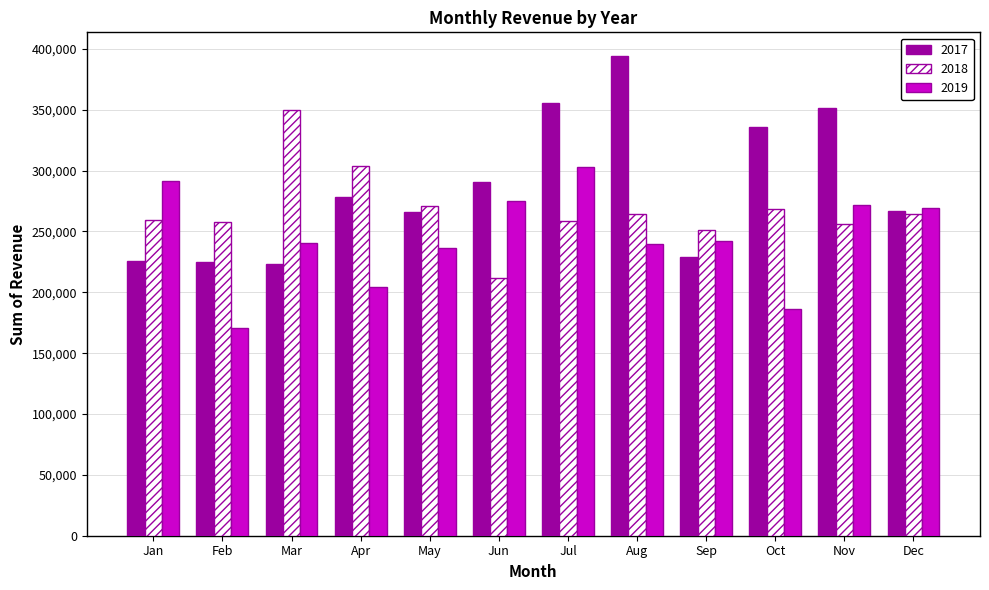

At which label does 2019 reach its peak?

Jul